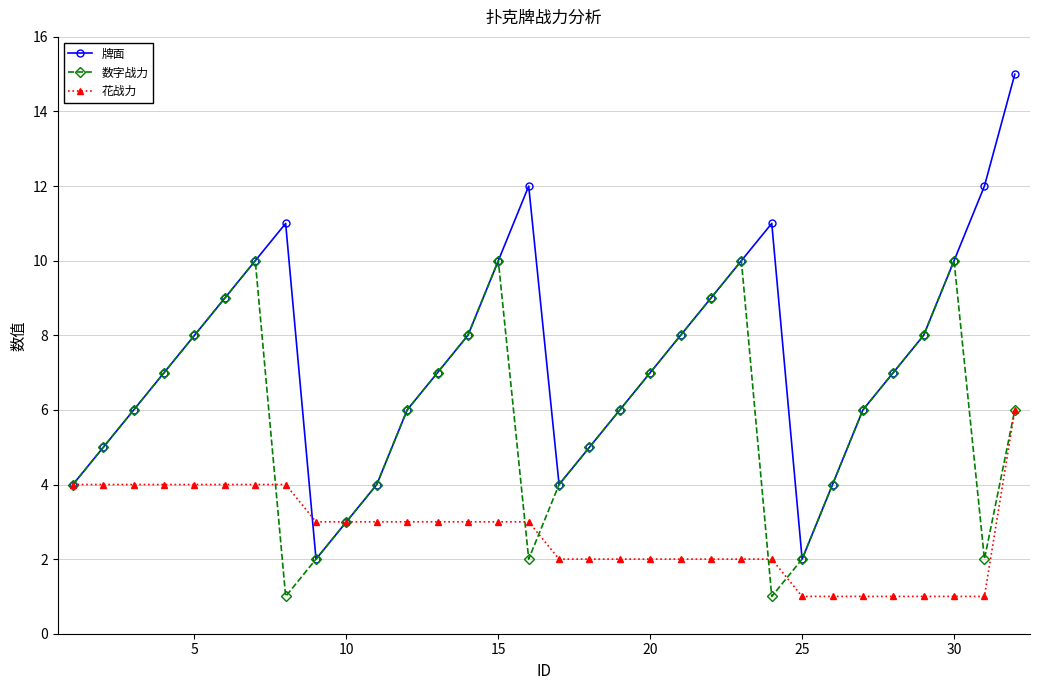

Reading left to right, what are all the values shown in this chart?

牌面: 4	5	6	7	8	9	10	11	2	3	4	6	7	8	10	12	4	5	6	7	8	9	10	11	2	4	6	7	8	10	12	15
数字战力: 4	5	6	7	8	9	10	1	2	3	4	6	7	8	10	2	4	5	6	7	8	9	10	1	2	4	6	7	8	10	2	6
花战力: 4	4	4	4	4	4	4	4	3	3	3	3	3	3	3	3	2	2	2	2	2	2	2	2	1	1	1	1	1	1	1	6